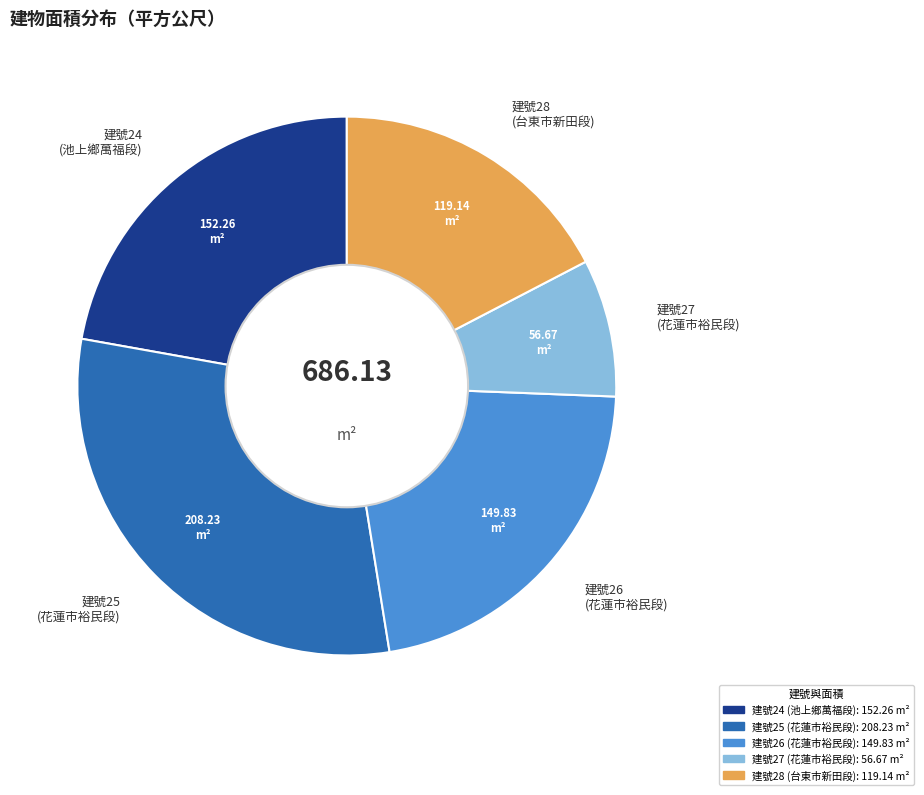

Between 建號27 (花蓮市裕民段) and 建號26 (花蓮市裕民段), which is larger?

建號26 (花蓮市裕民段)